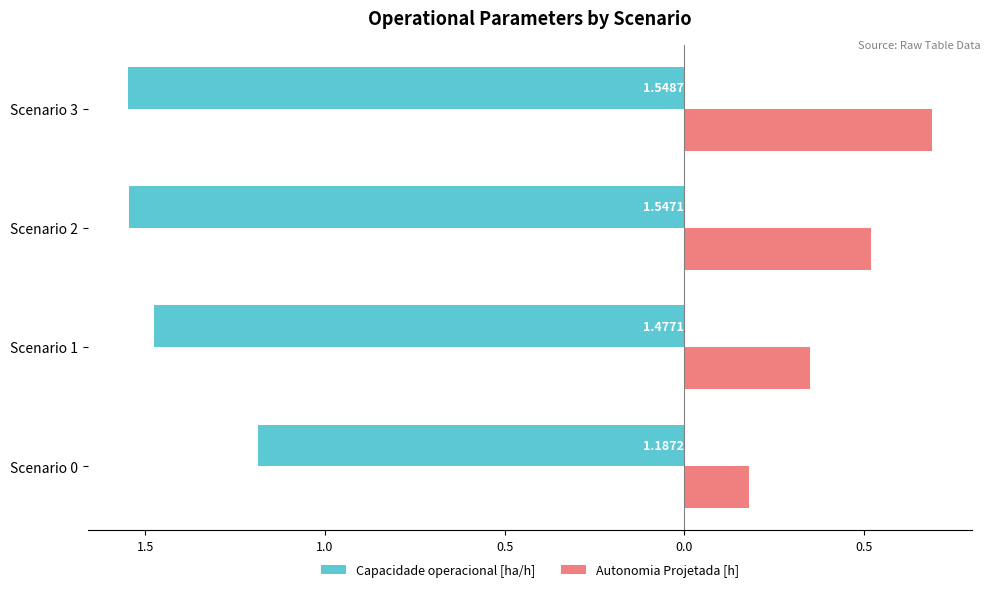

What are all the series names shown in the legend?

Capacidade operacional [ha/h], Autonomia Projetada [h]